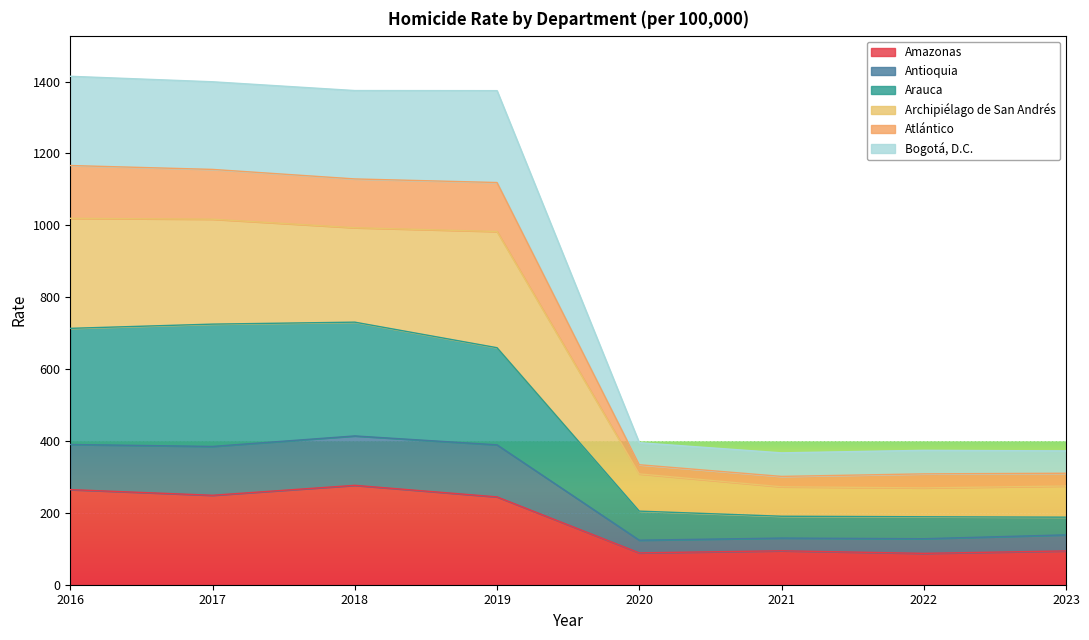

What is the maximum value for Amazonas?

276.5